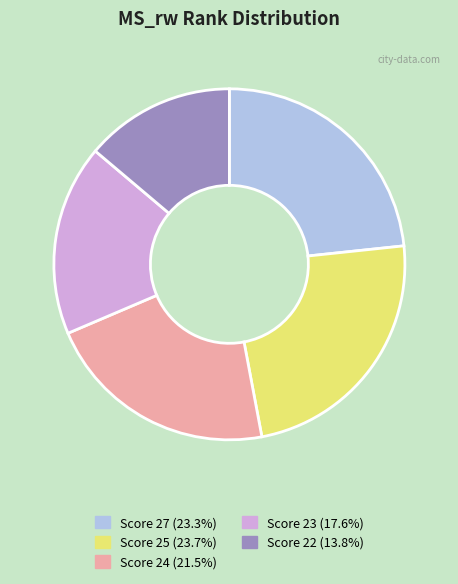

Does any single category account for the majority?

No